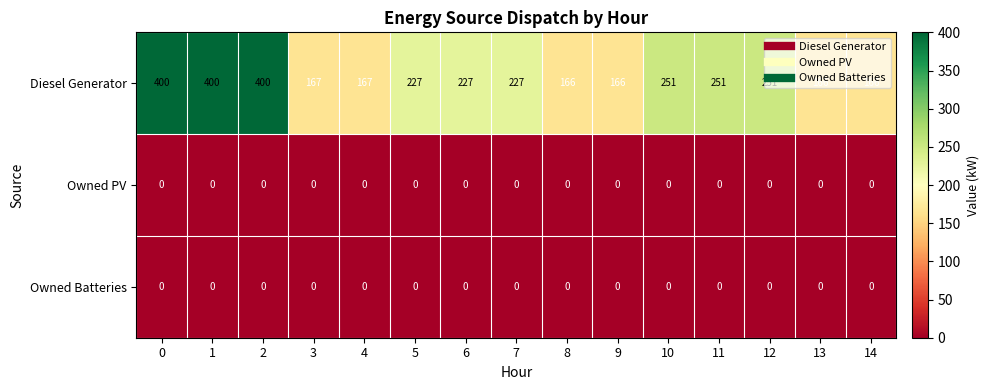

Which series has the largest total across all categories?

Diesel Generator